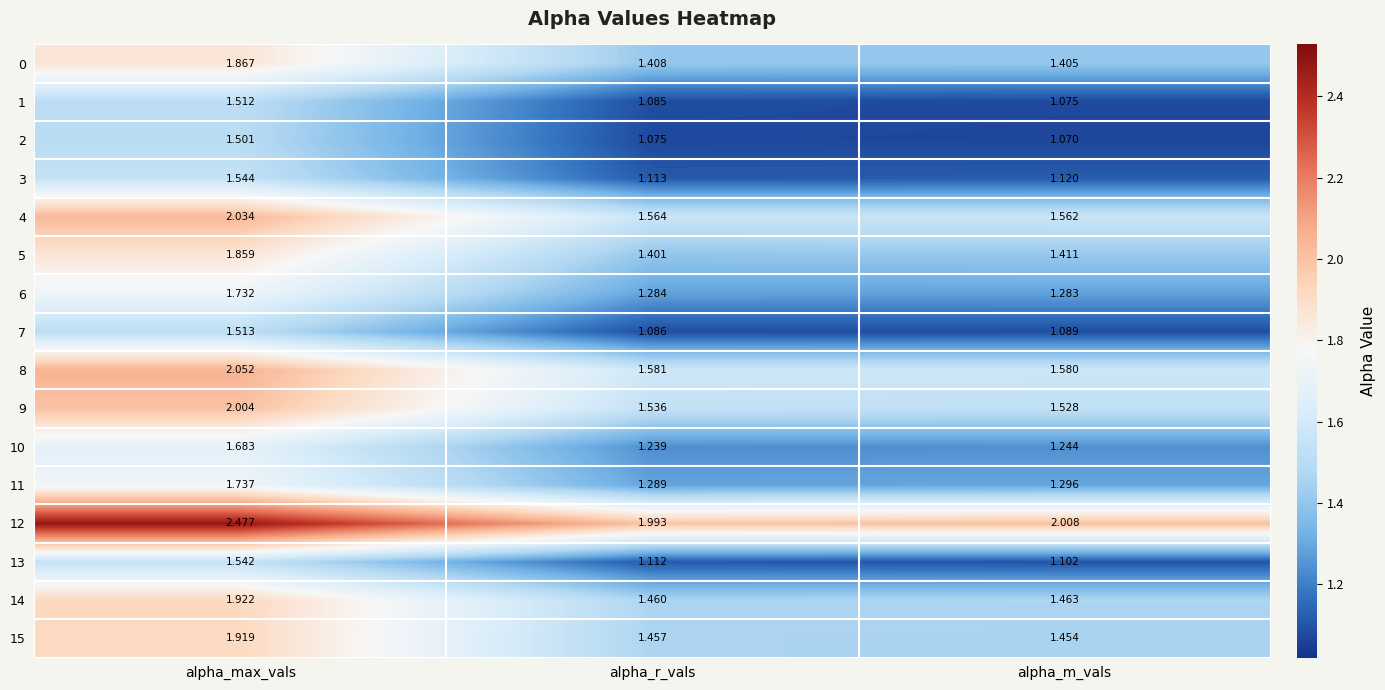

At which category is the sum across all series the highest?

alpha_max_vals